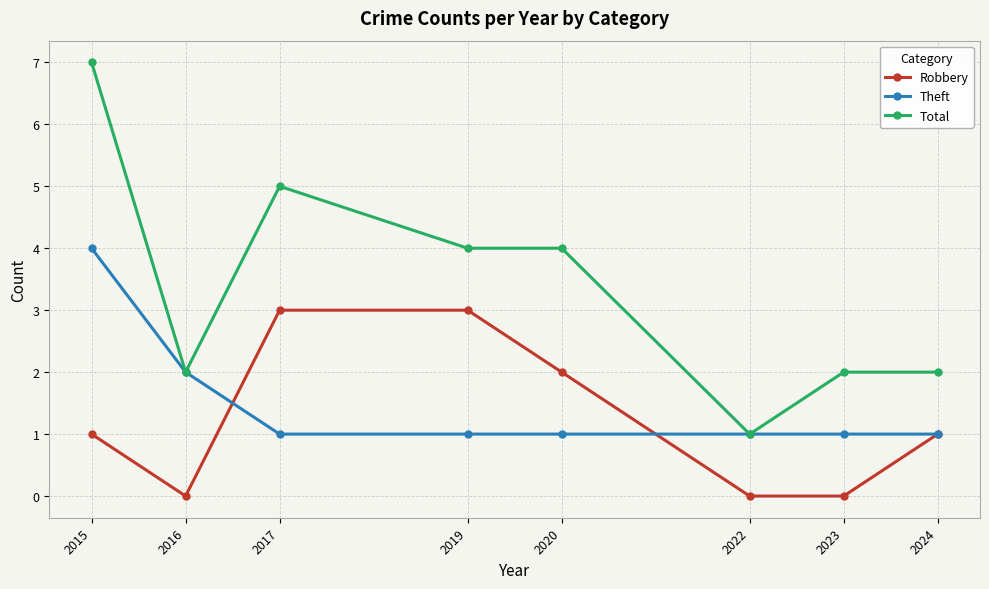

True or false: Robbery and Total cross at least once.

False